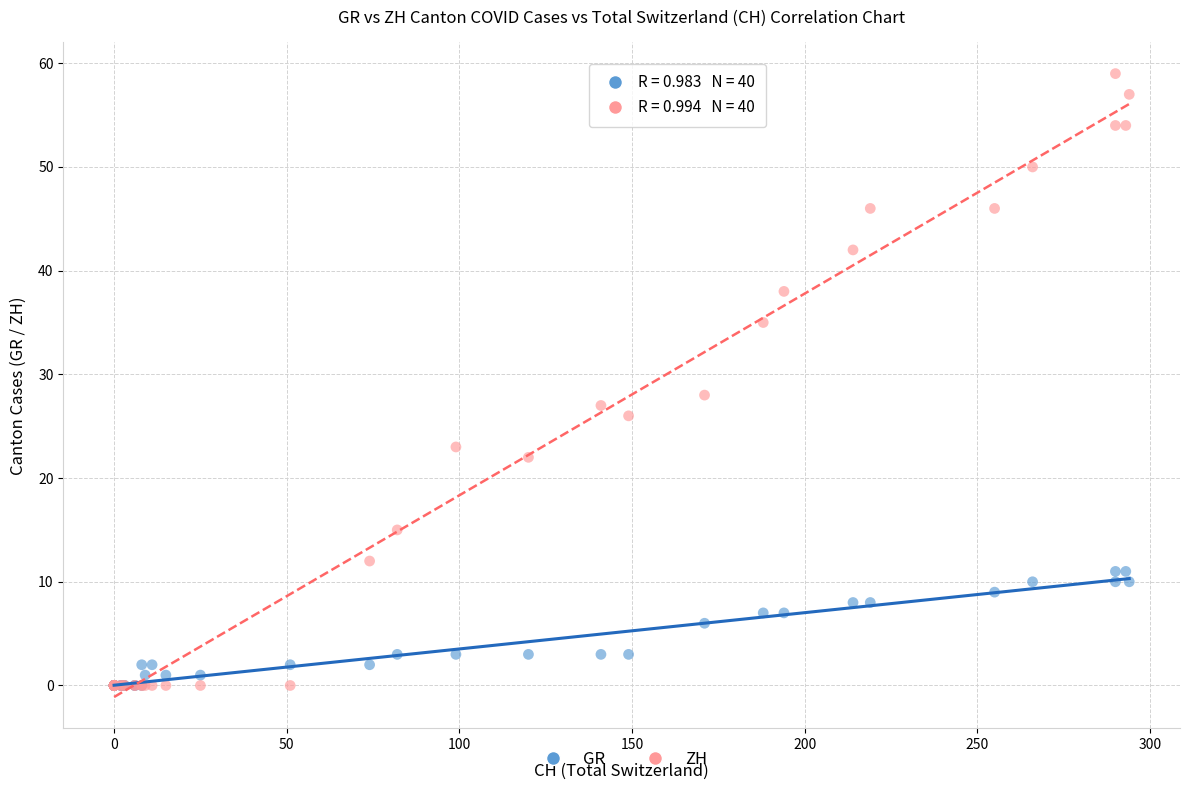

Across all series, what Y value is closest to 29?

28